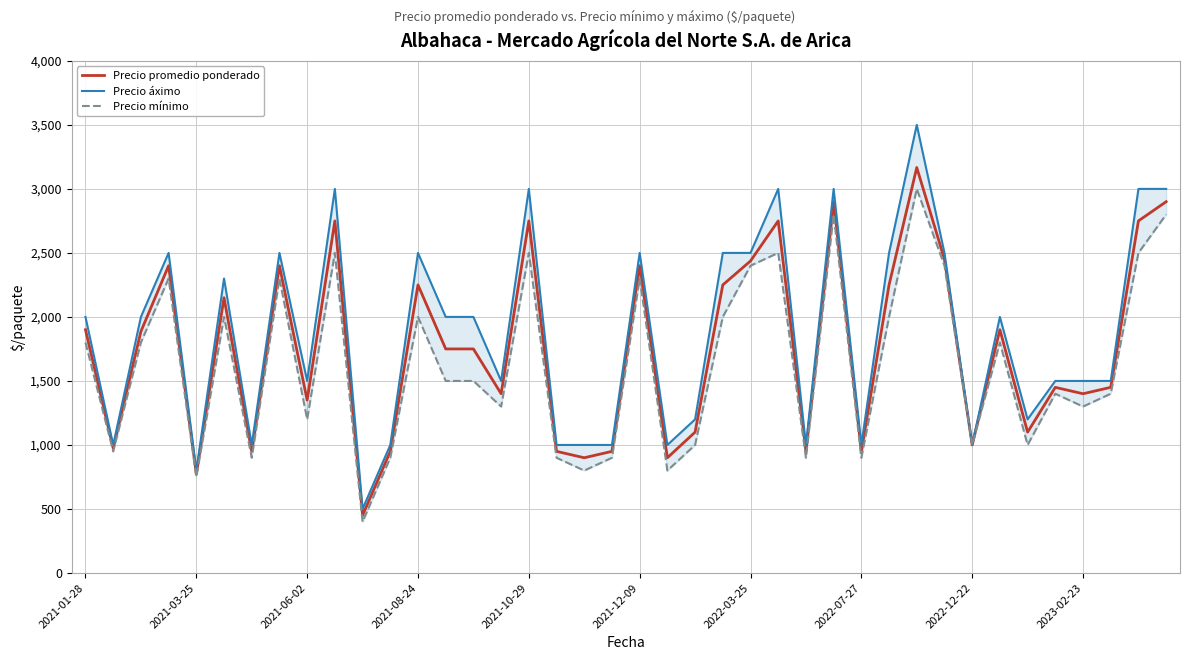

How many values in the Precio mínimo series exceed 1500?

19